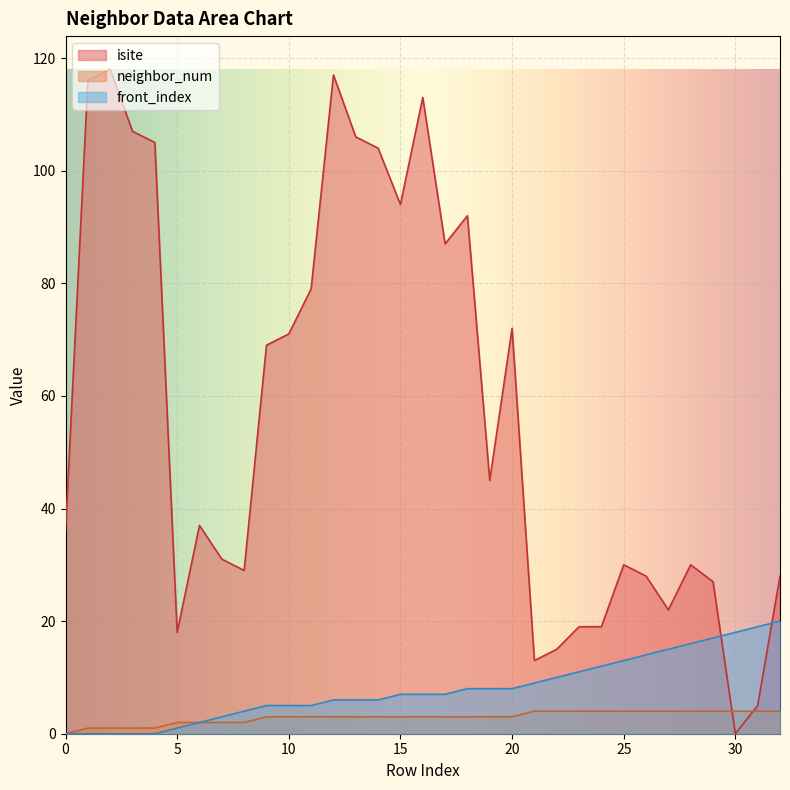

What is the difference between the neighbor_num values at 13 and 32?

1